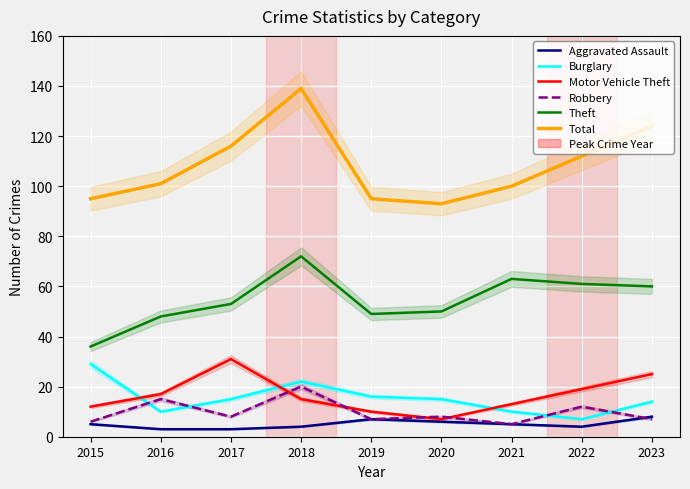

True or false: Aggravated Assault has more than 1 points higher than both neighbors.

False